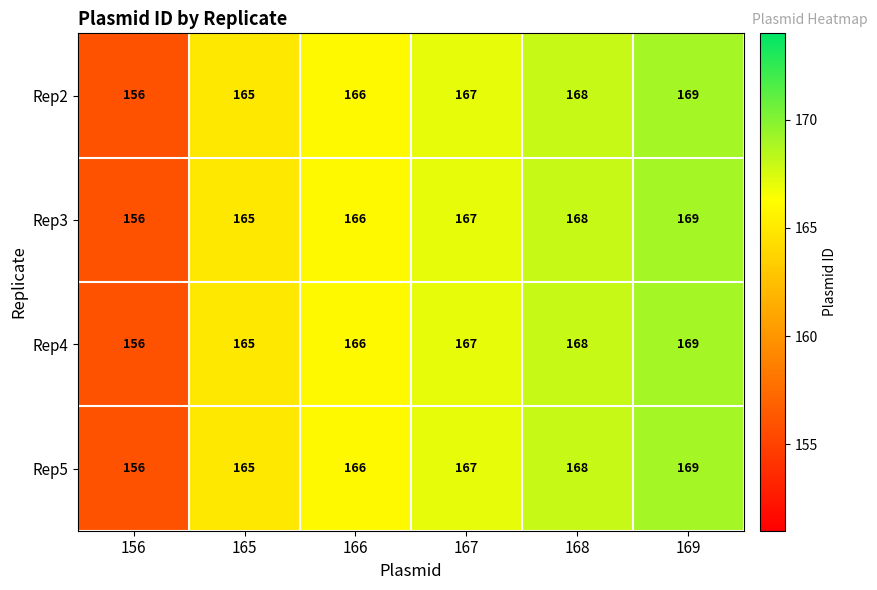

At which category is the sum across all series the highest?

169